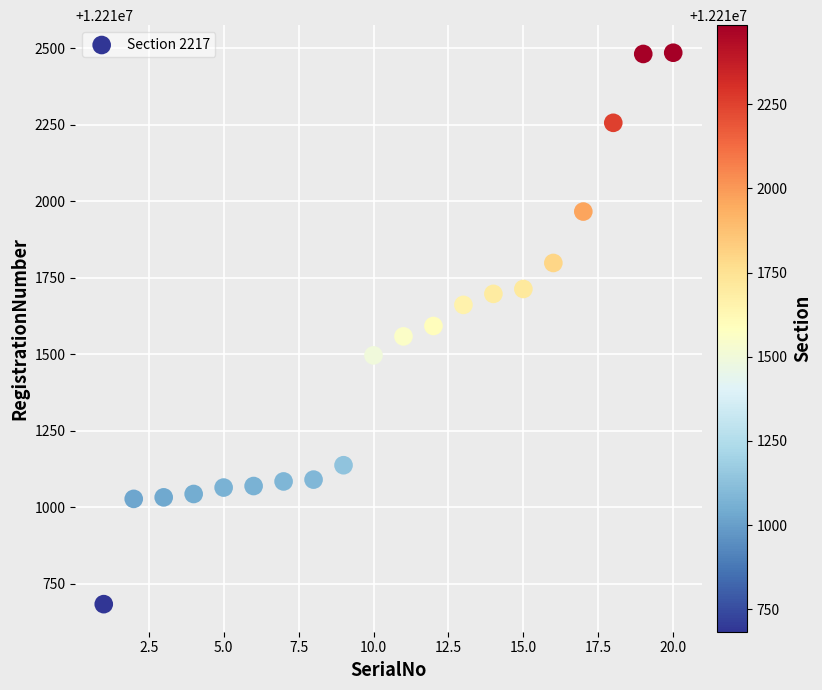

What is the range of X values (max minus min)?

19